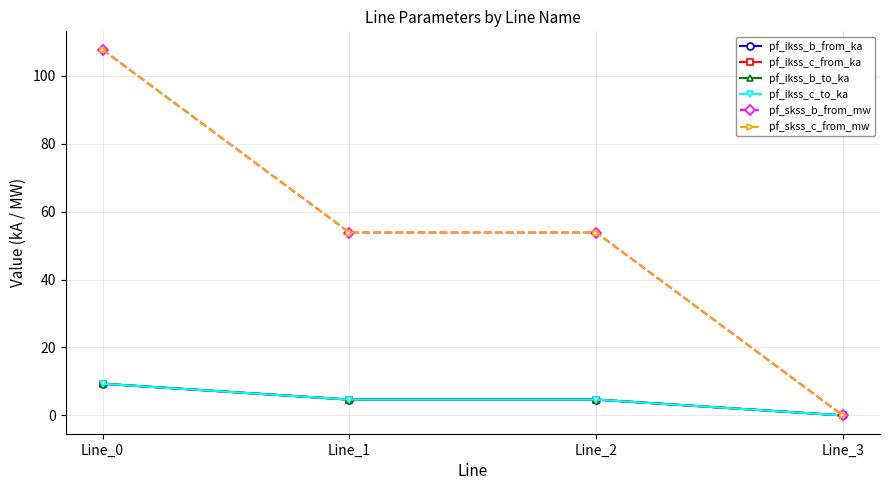

At how many categories does at least one series exceed 82?

1